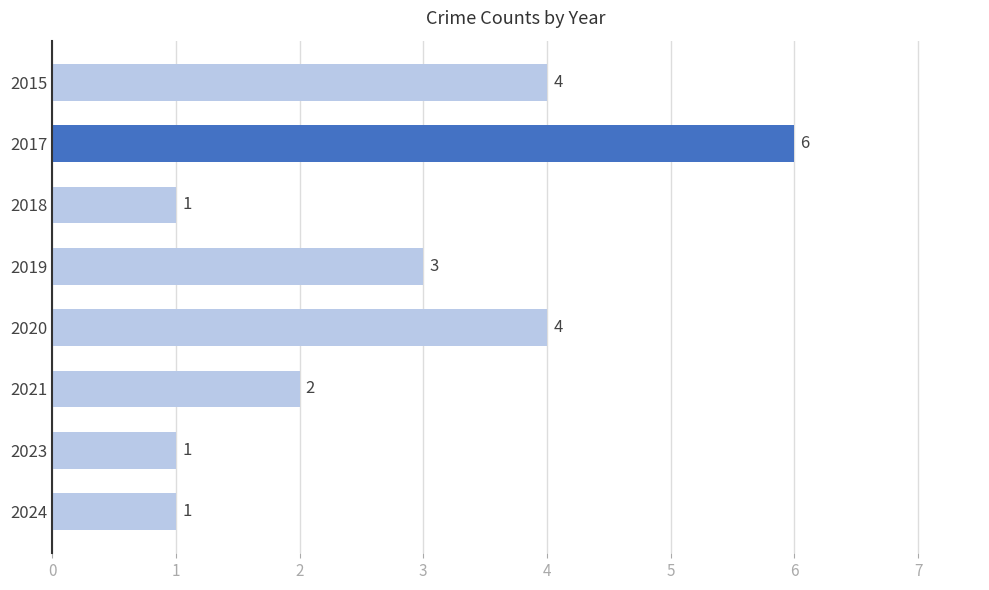

What is the greatest value displayed?

6